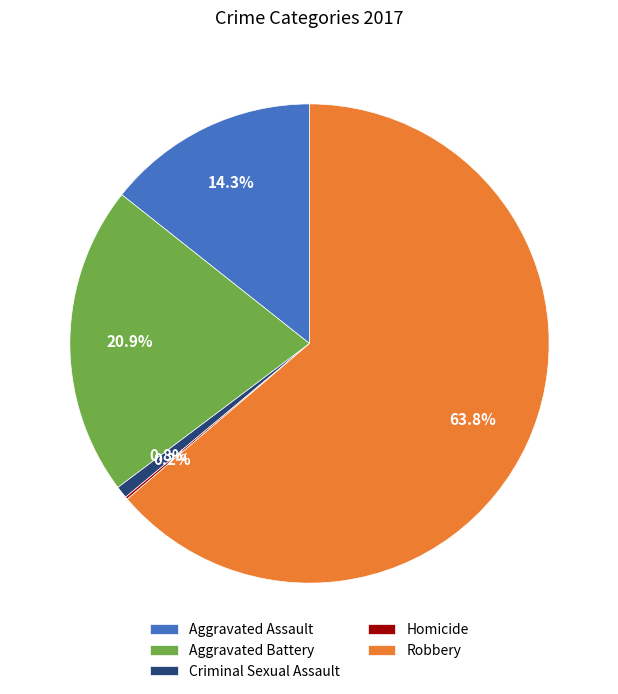

Do Aggravated Battery and Criminal Sexual Assault together represent more than half of the pie?

No